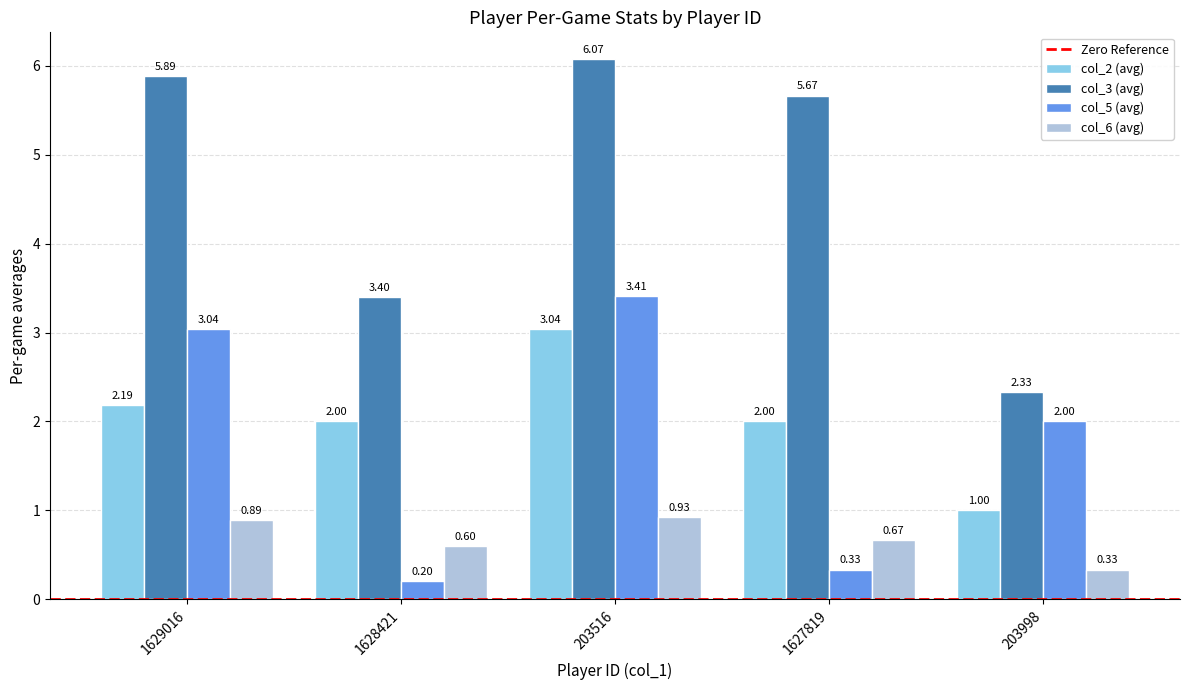

At 203516, list the series in order from largest to smallest.

col_3 (avg), col_5 (avg), col_2 (avg), col_6 (avg)